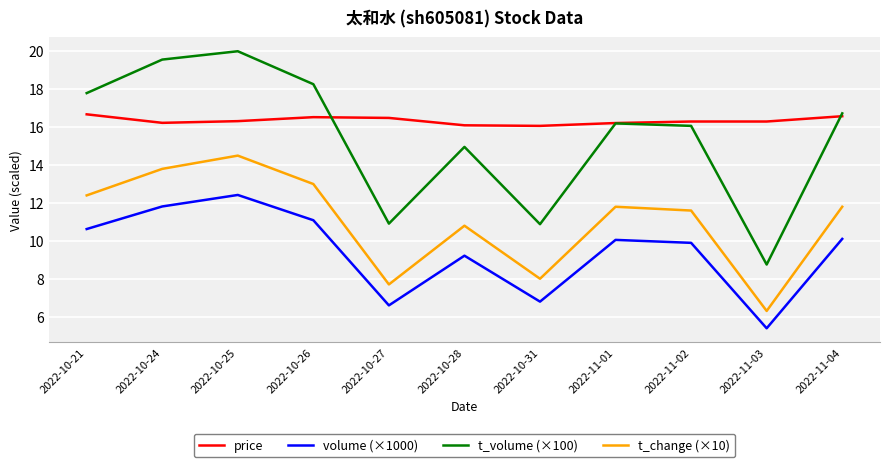

What is the smallest value displayed?

5.4